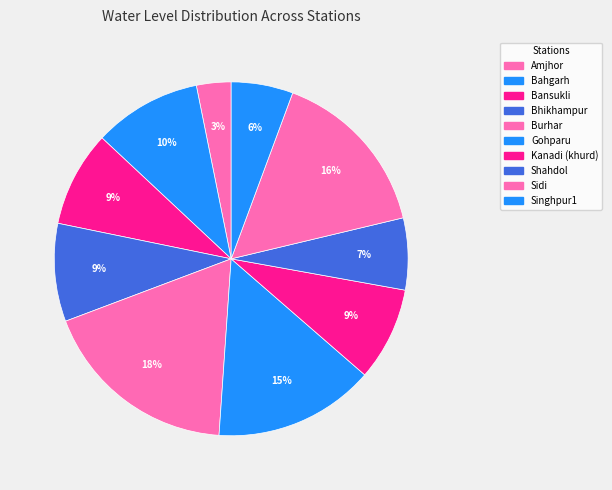

To the nearest percent, what is the average slice percentage?

10%